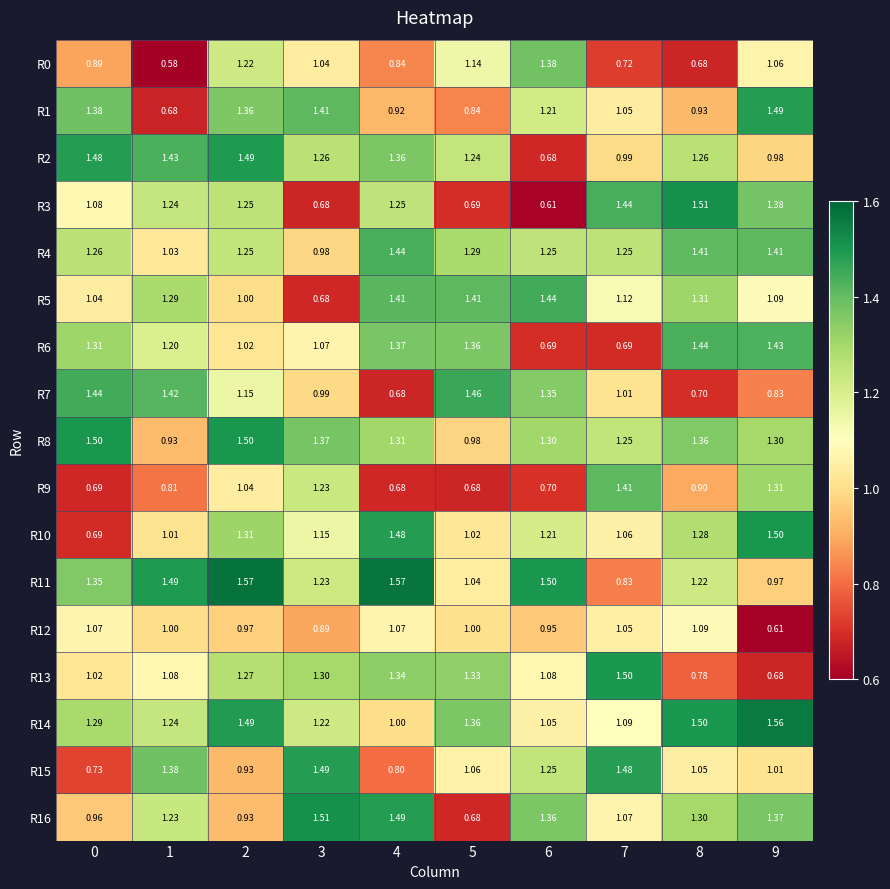

Is the value of R13 at 6 greater than the value of R7 at 6?

No